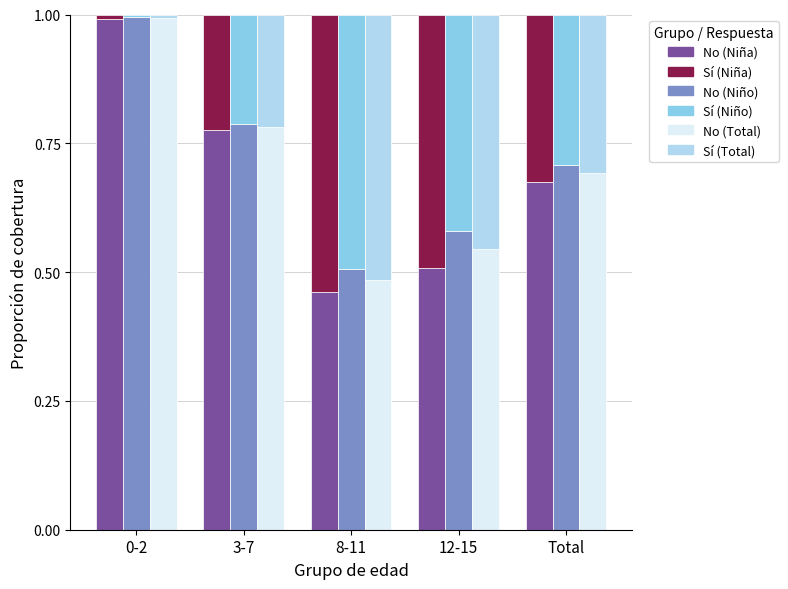

What is the label of the 1st bar from the right?

Total